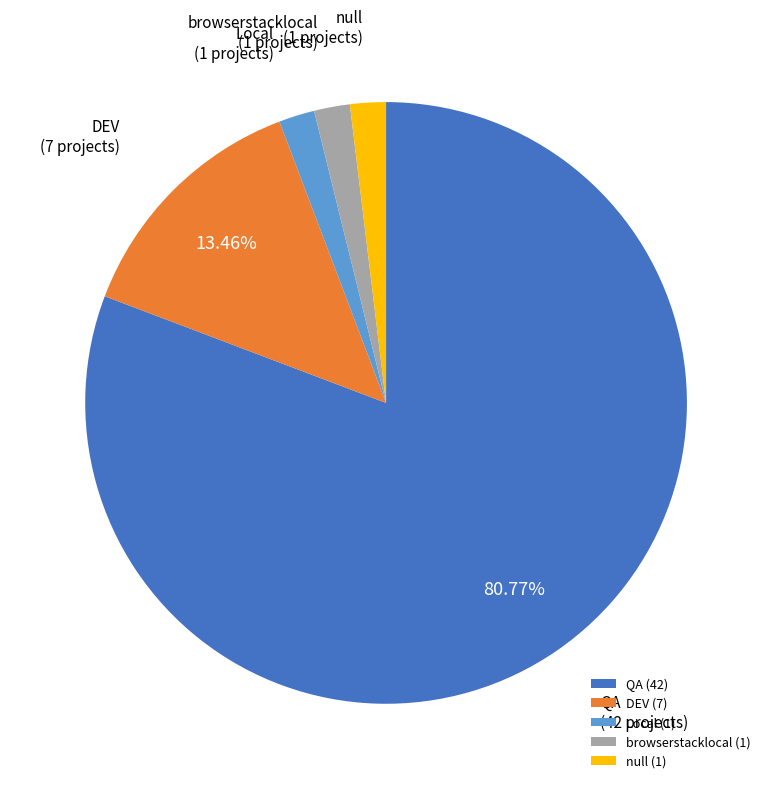

Does Local represent more than half of the total?

No